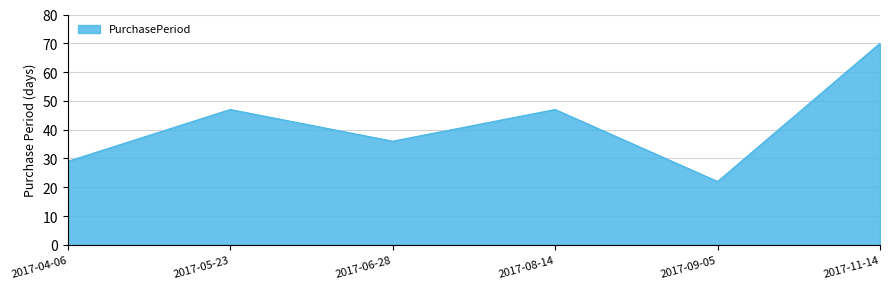

What is the sum of the values at 2017-05-23 and 2017-09-05?

69